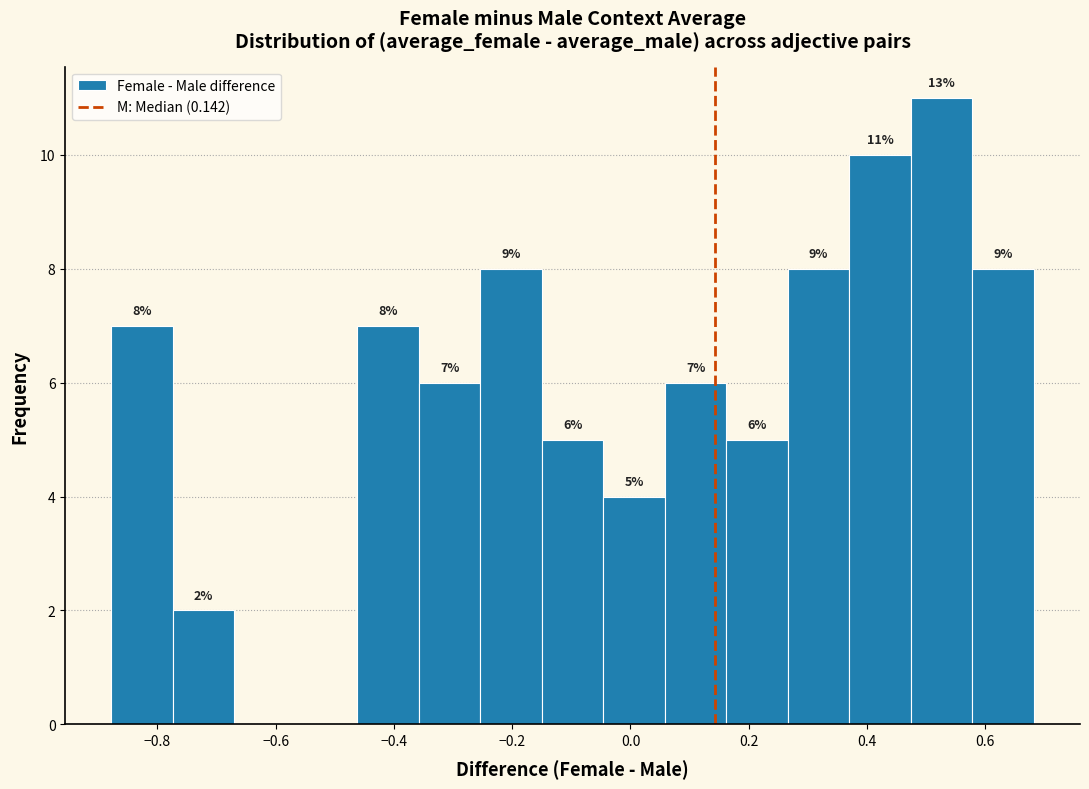

Over which range of the x-axis is the bar tallest?

0.48 to 0.58